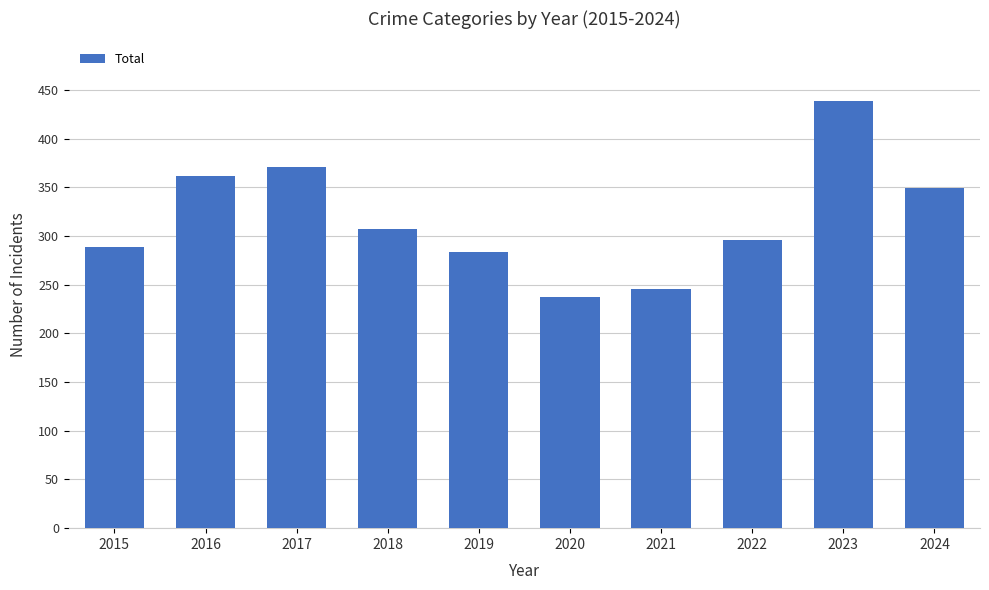

At which category does the chart reach its peak across all series?

2023